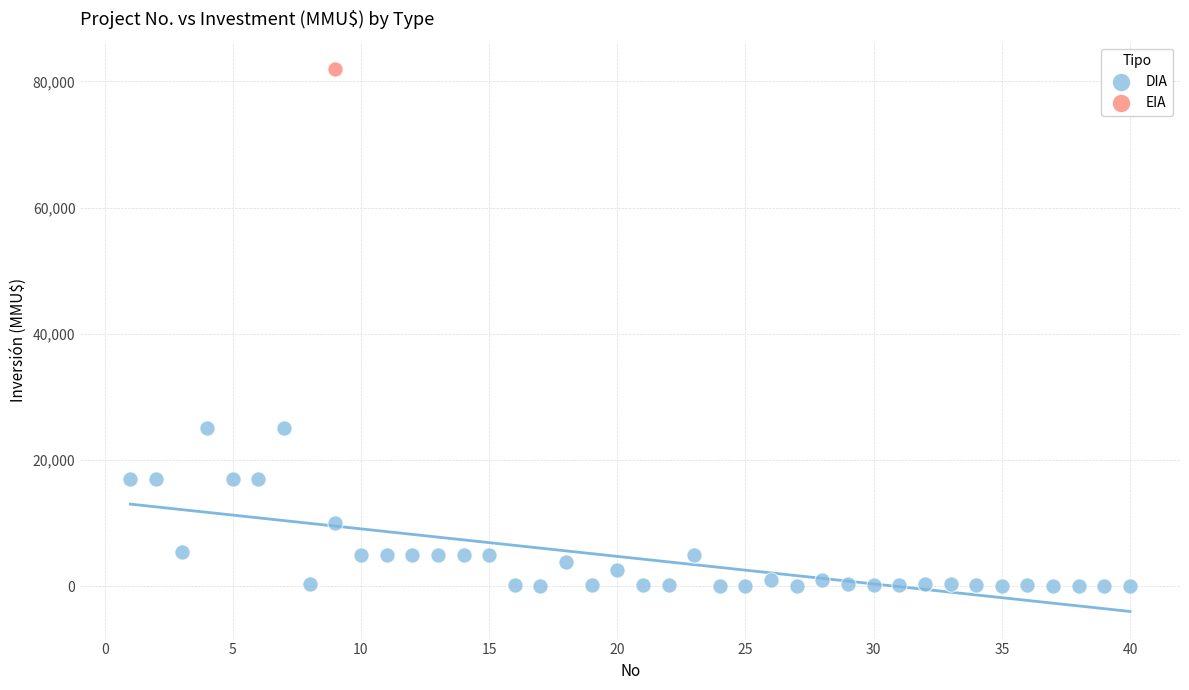

What are all the series names shown in the legend?

DIA, EIA